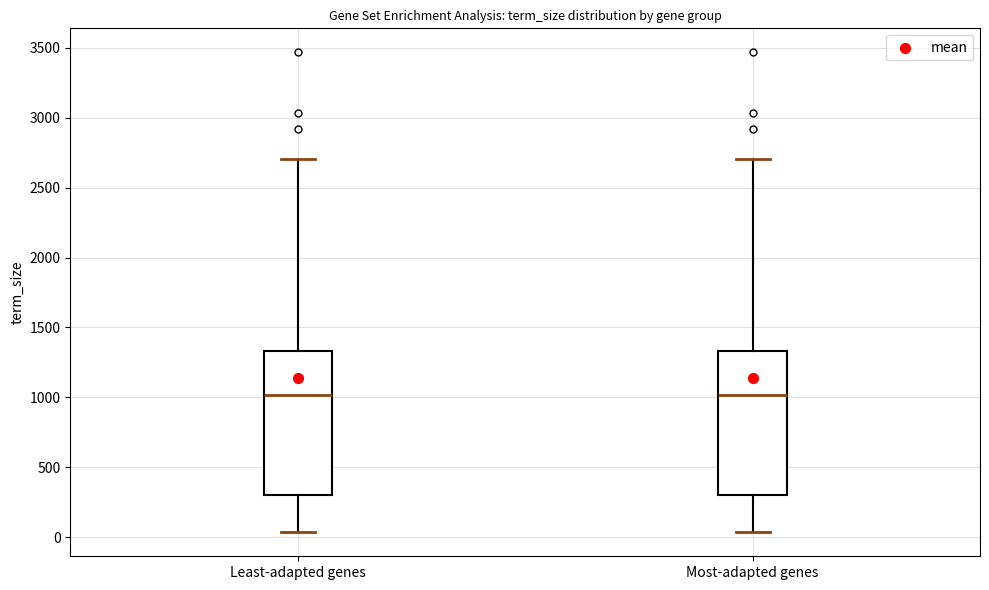

Reading left to right, read every box against the y-axis: the position of its median line, the range the box covers, and the ends of its whiskers. The values are not printed on the chart, so give them approximately, as read against the axis.

Least-adapted genes: median 1000, box 300 to 1350, whiskers 50 to 2700
Most-adapted genes: median 1000, box 300 to 1350, whiskers 50 to 2700